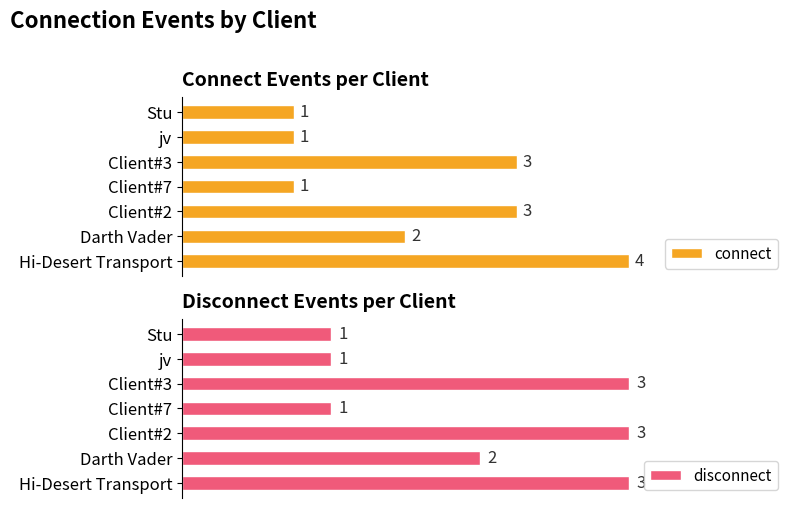

Where is disconnect nearest to the value 2?

Darth Vader